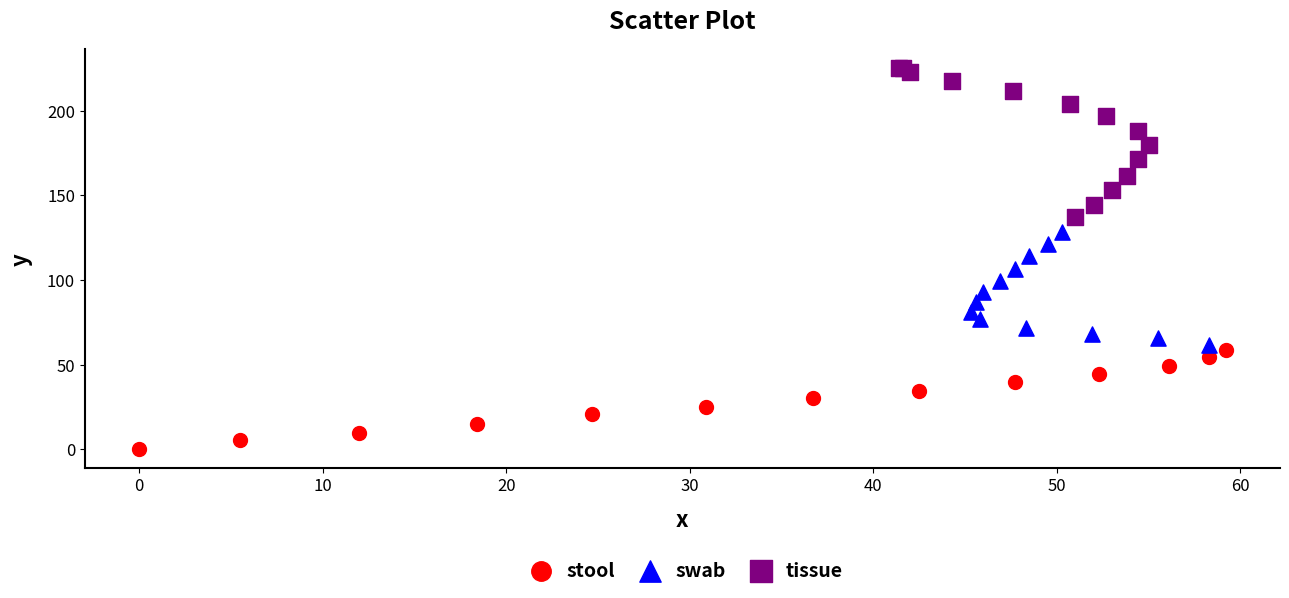

Which series reaches the minimum Y coordinate?

stool